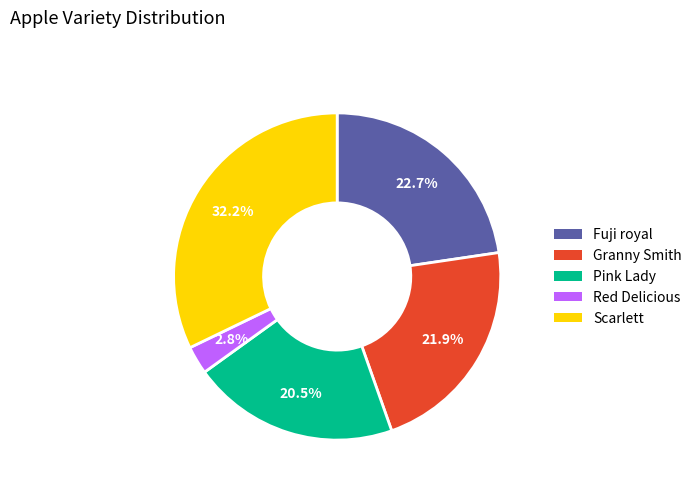

True or false: Fuji royal accounts for 13% of the total.

False